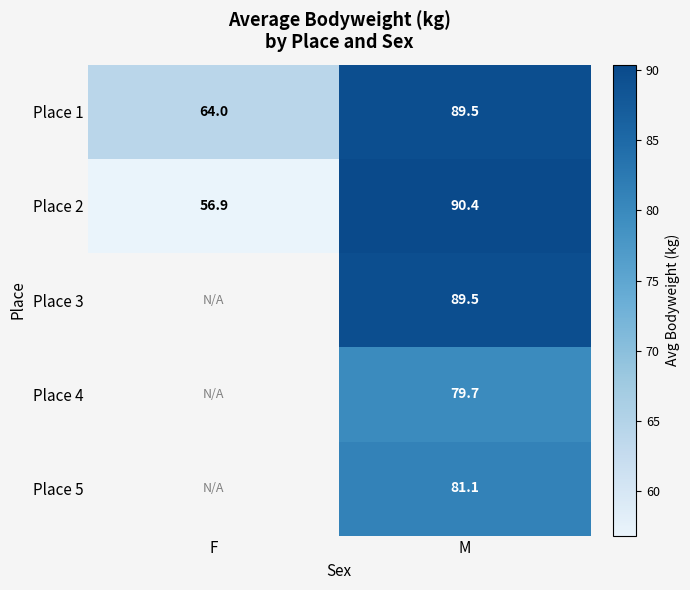

What is the minimum value shown in the chart?

56.9